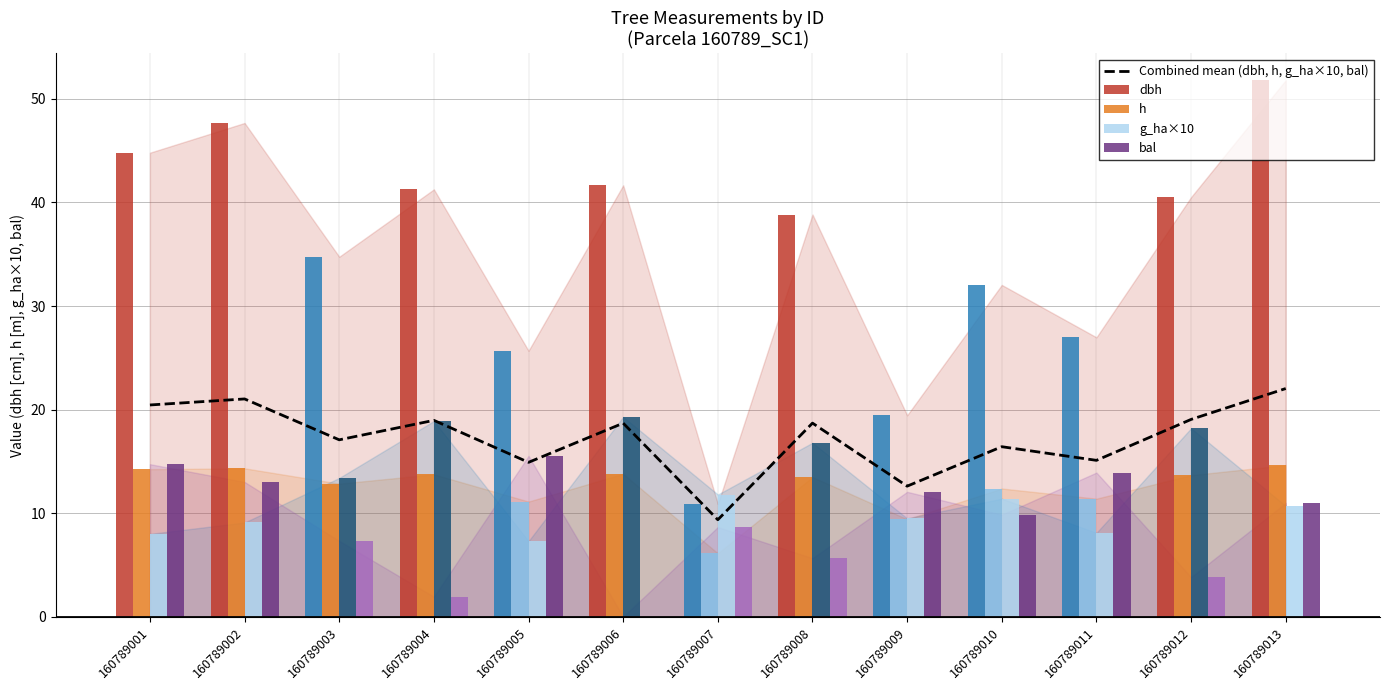

The chart shows a value of 14.9 at 160789005. True or false?

True